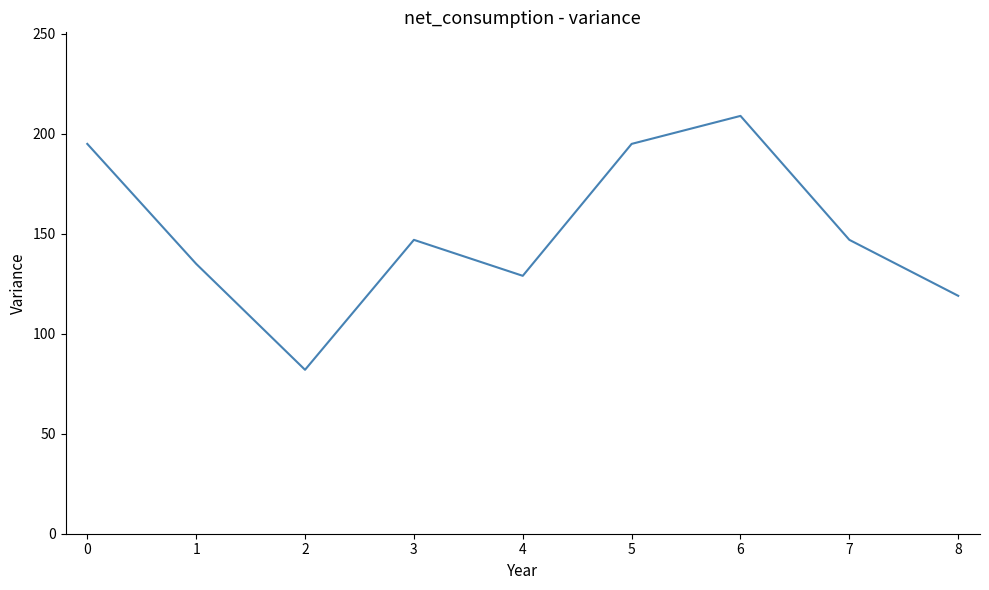

How many values are below 147?

4